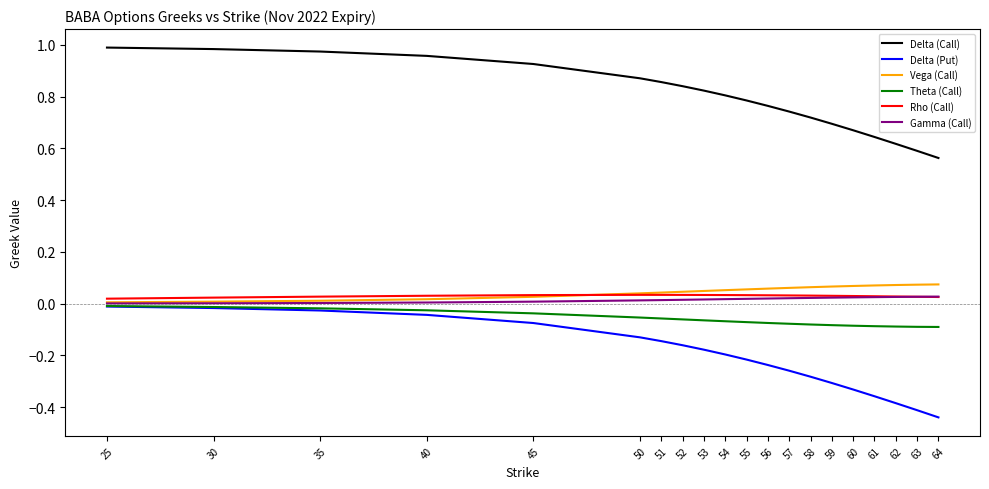

The value of Delta (Call) at 52 is 0.2. True or false?

False